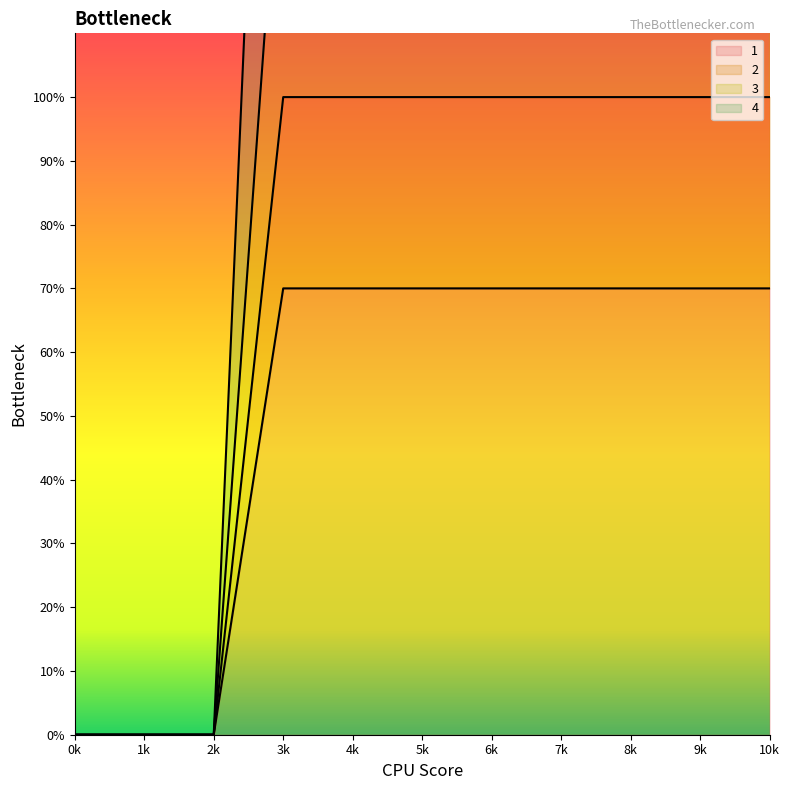

What are all the series names shown in the legend?

1, 2, 3, 4